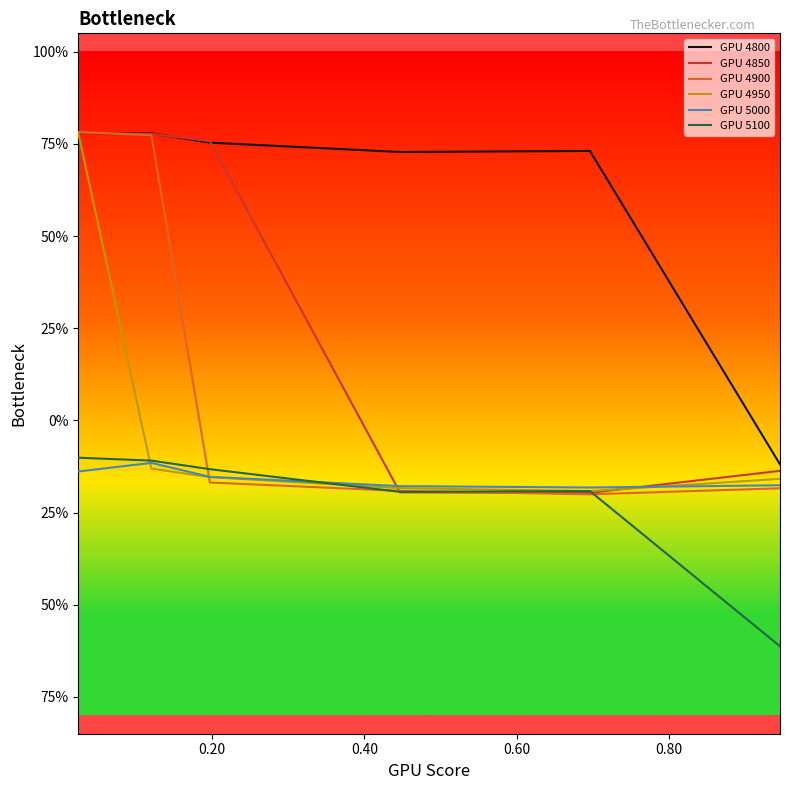

Rank the series by their maximum value, from lowest to highest.

GPU 5000, GPU 5100, GPU 4950, GPU 4800, GPU 4850, GPU 4900